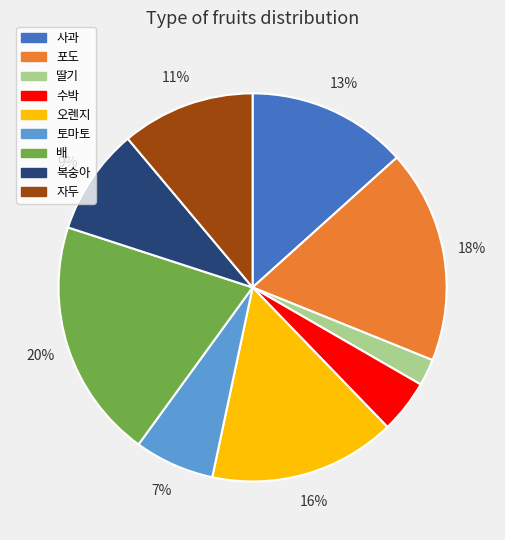

To the nearest percent, what is the average slice percentage?

11%